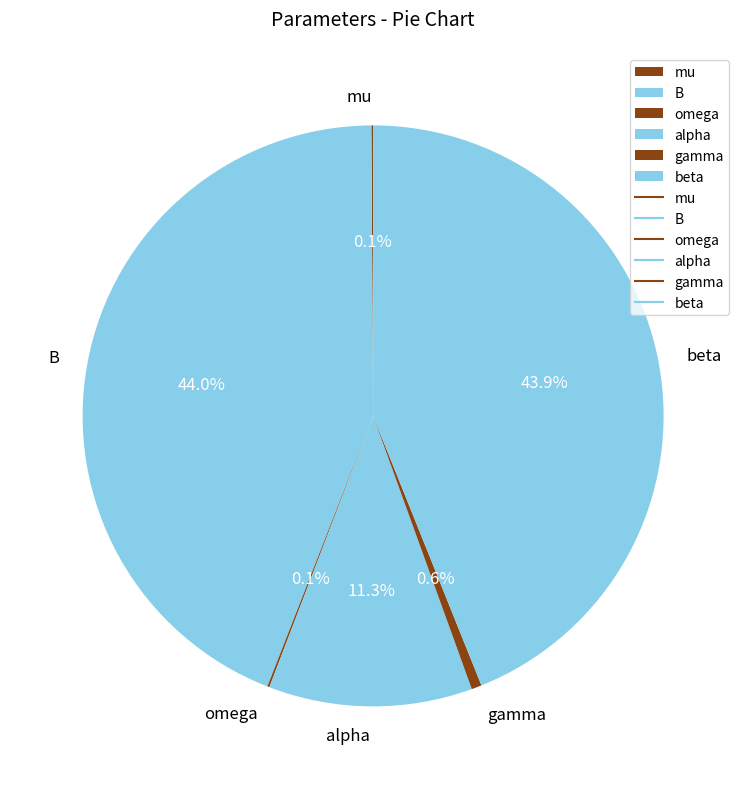

Combined, do B and gamma account for over 50%?

No